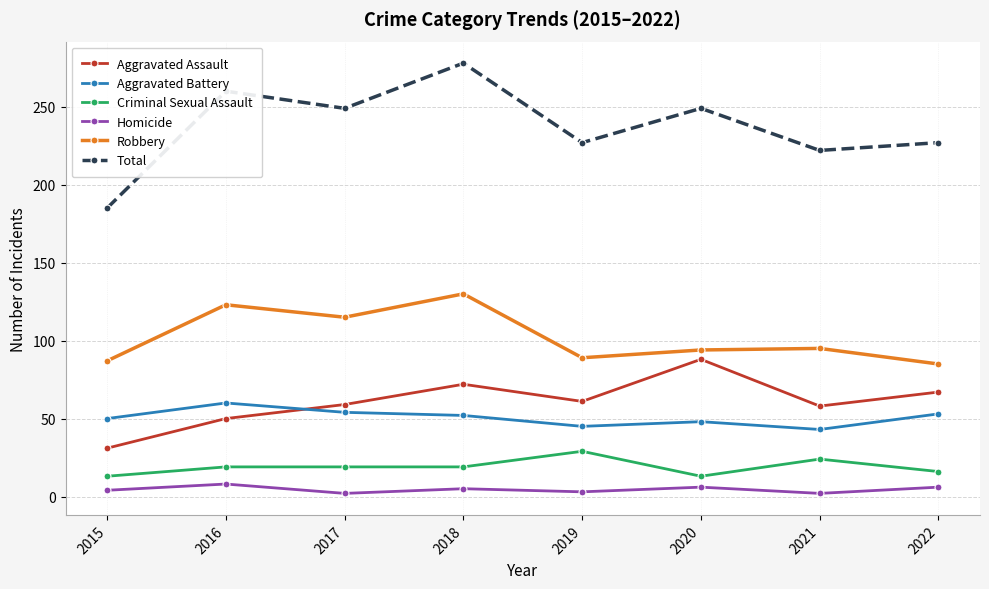

Where is Robbery nearest to the value 107?

2017